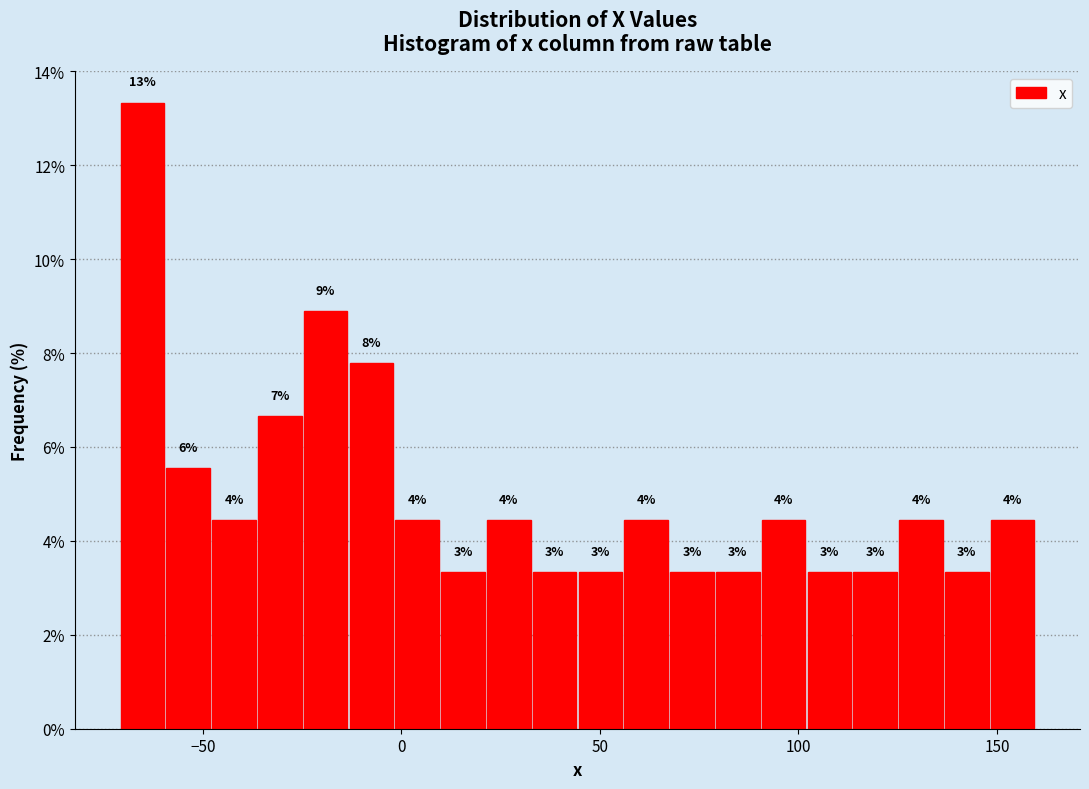

Read against the x-axis, roughly where is the centre of the tallest bar?

-65